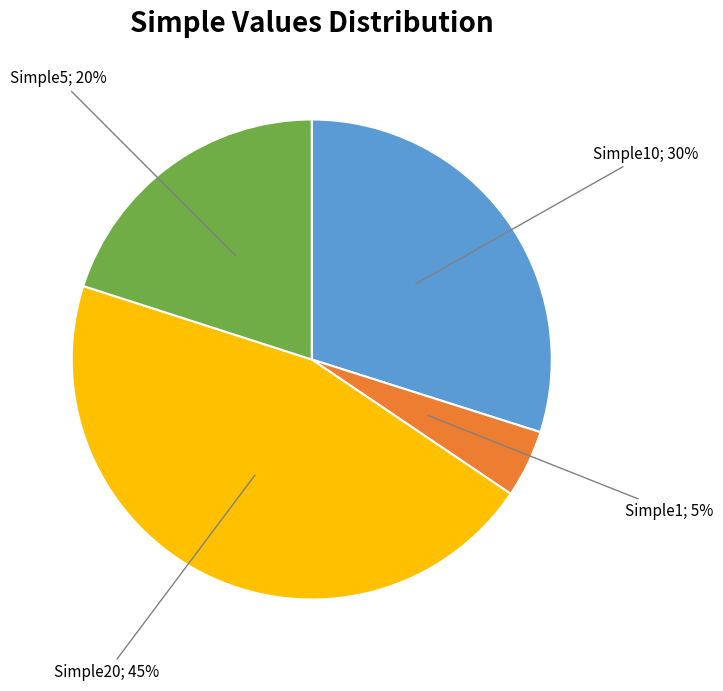

Does any single category account for the majority?

No